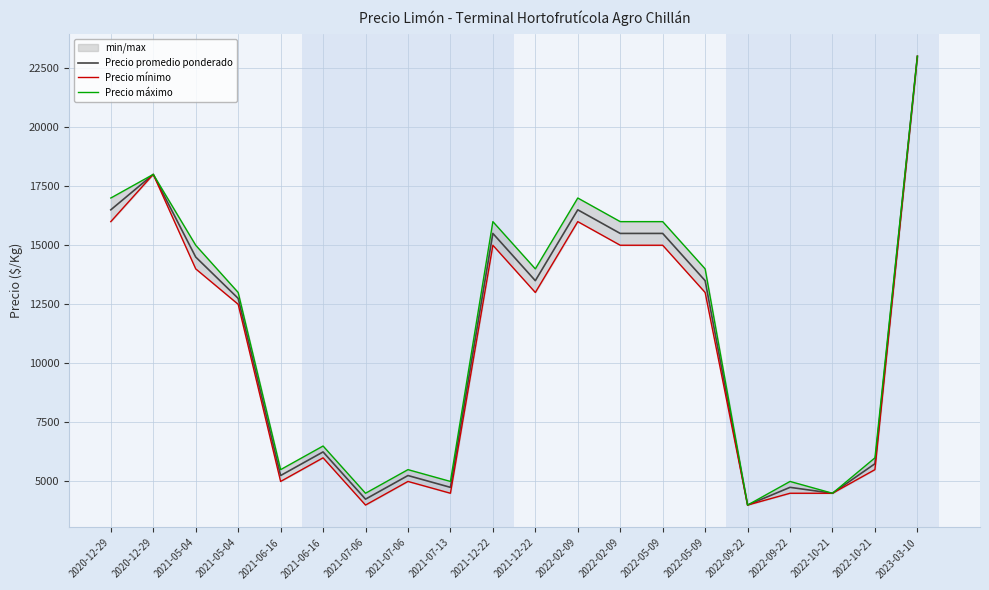

List the series in order of their overall mean, lowest first.

Precio mínimo, Precio promedio ponderado, Precio máximo